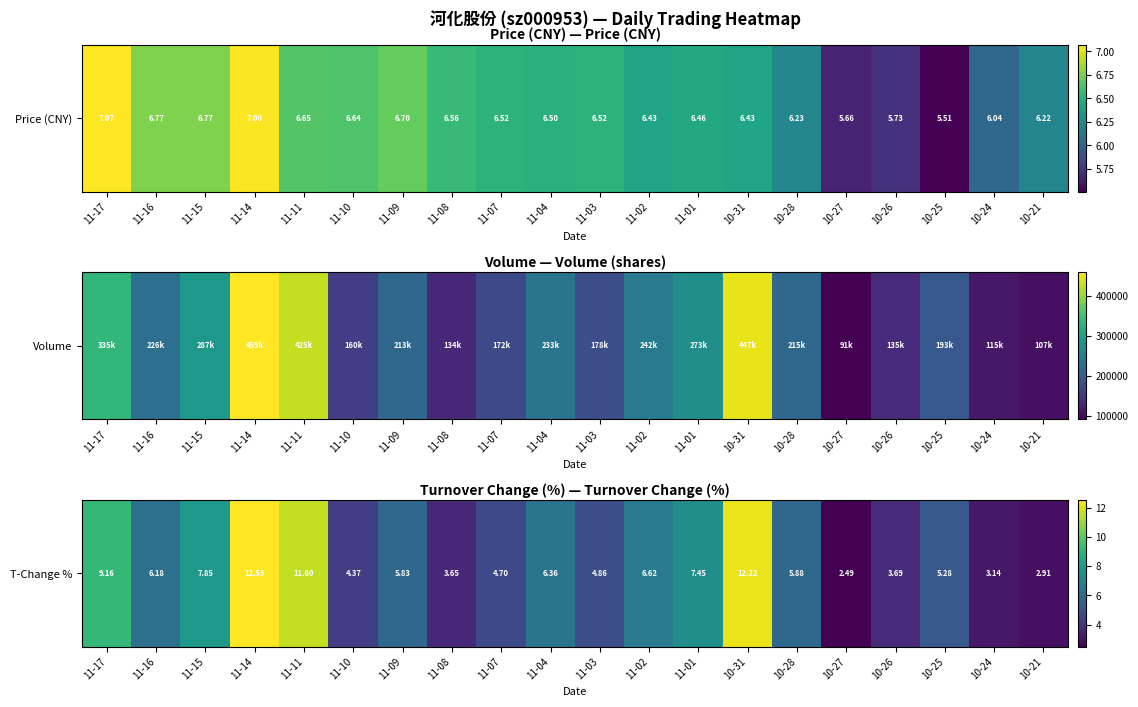

Rank the categories by value from lowest to highest.

10-27, 10-21, 10-24, 11-08, 10-26, 11-10, 11-07, 11-03, 10-25, 11-09, 10-28, 11-16, 11-04, 11-02, 11-01, 11-15, 11-17, 11-11, 10-31, 11-14